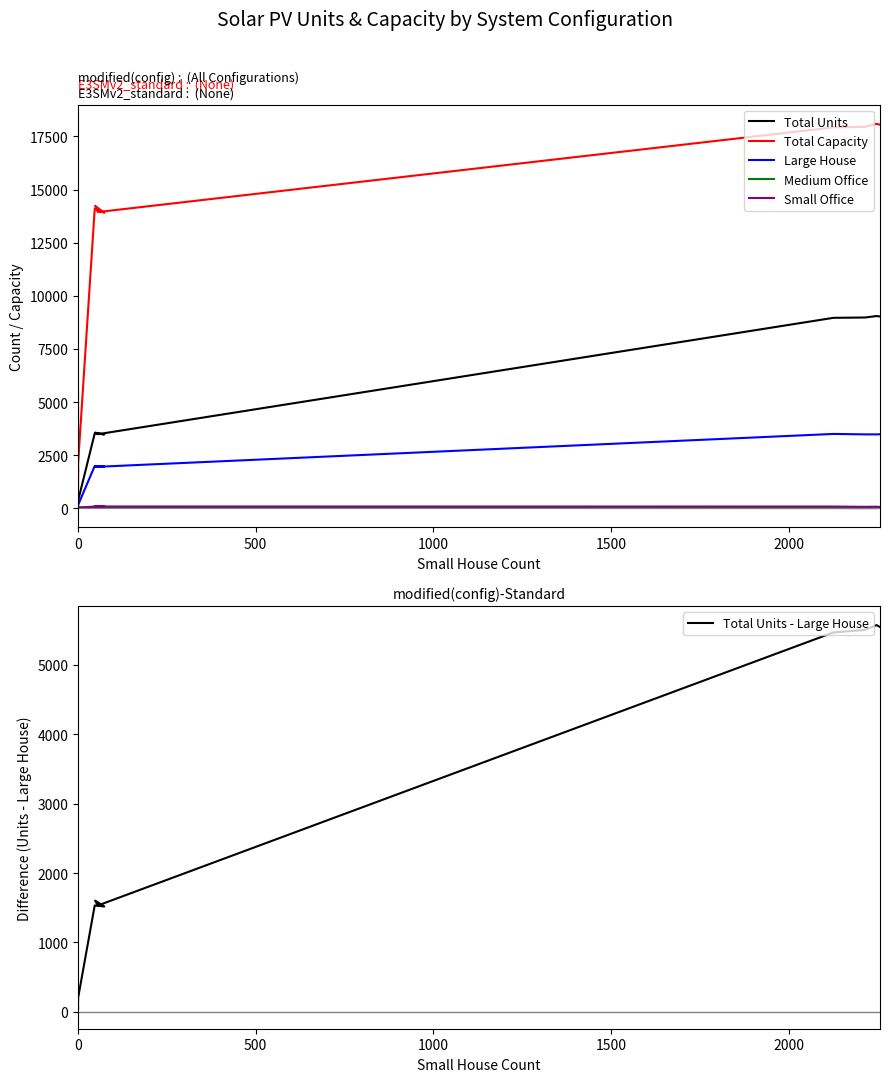

How many interior local peaks does the Total Units - Large House series have?

4